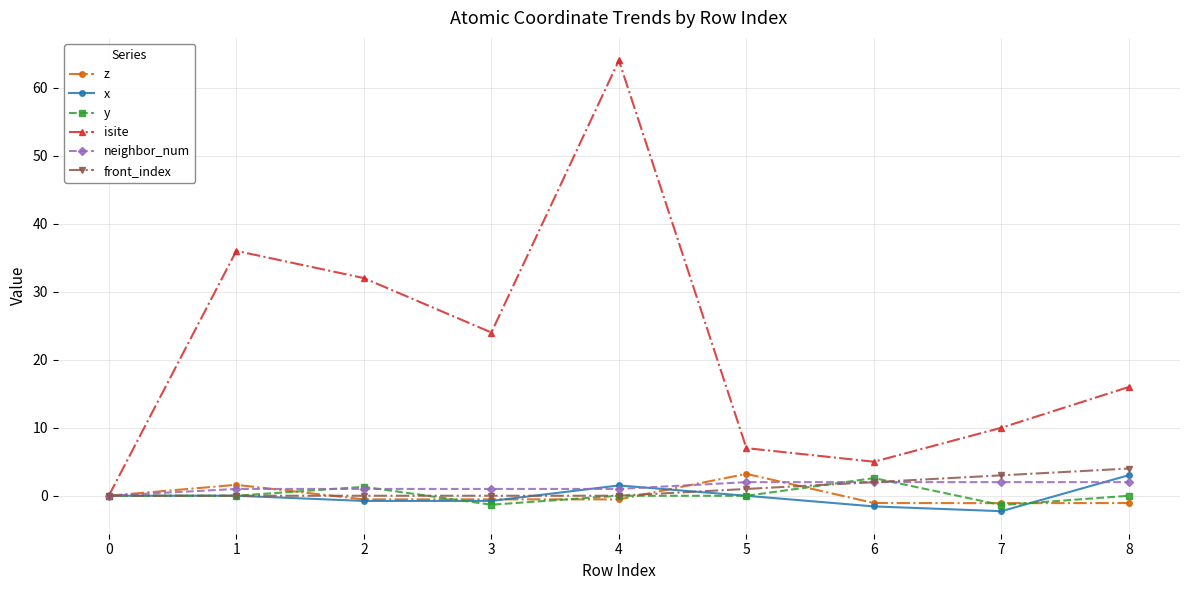

What is the minimum value shown in the chart?

-2.3